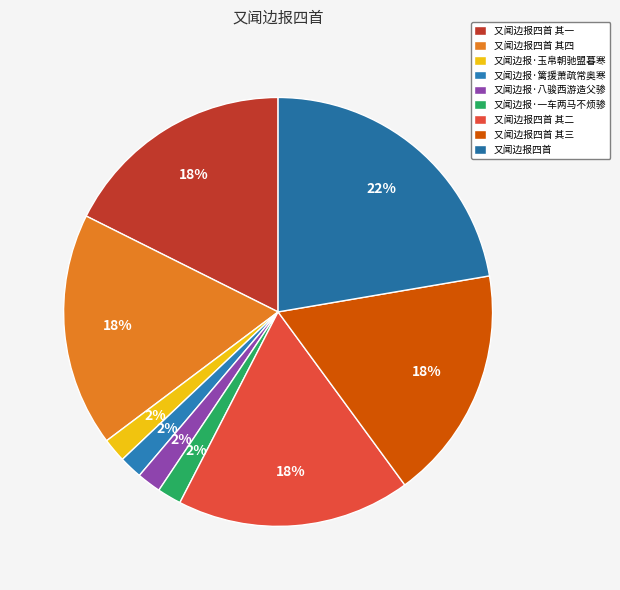

To the nearest percent, what is the average slice percentage?

11%